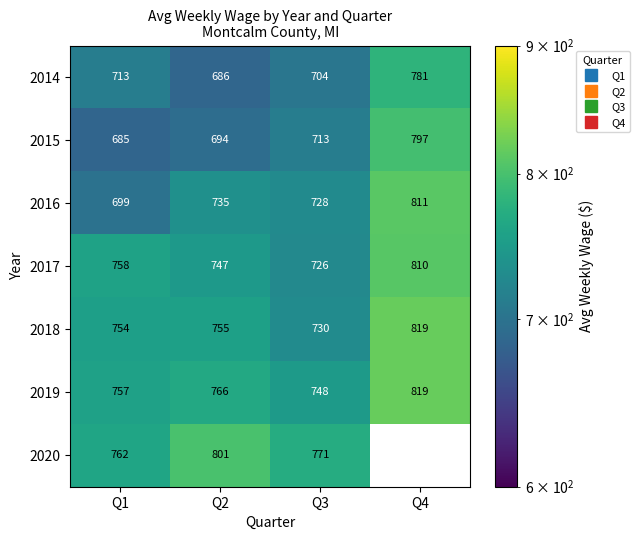

Which category has the highest value in the 2019 series?

Q4